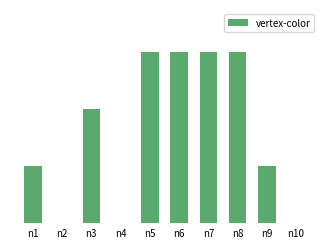

List the labels in order of value, smallest first.

n2, n4, n10, n1, n9, n3, n5, n6, n7, n8